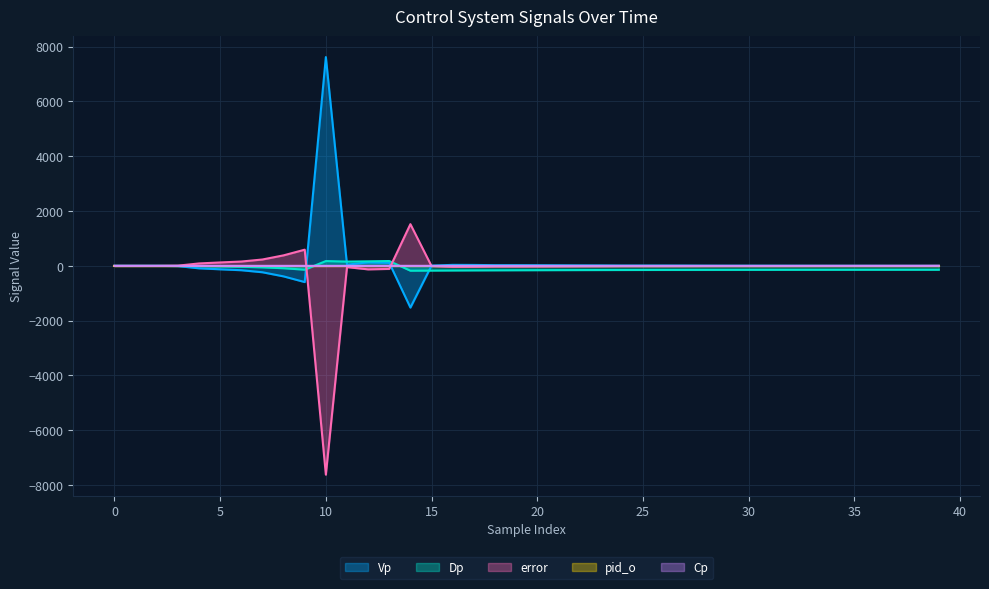

What is the label of the 13th point from the right?

27